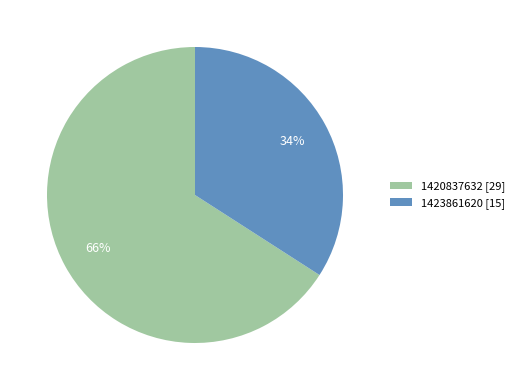

Do 1423861620 [15] and 1420837632 [29] together represent more than half of the pie?

Yes